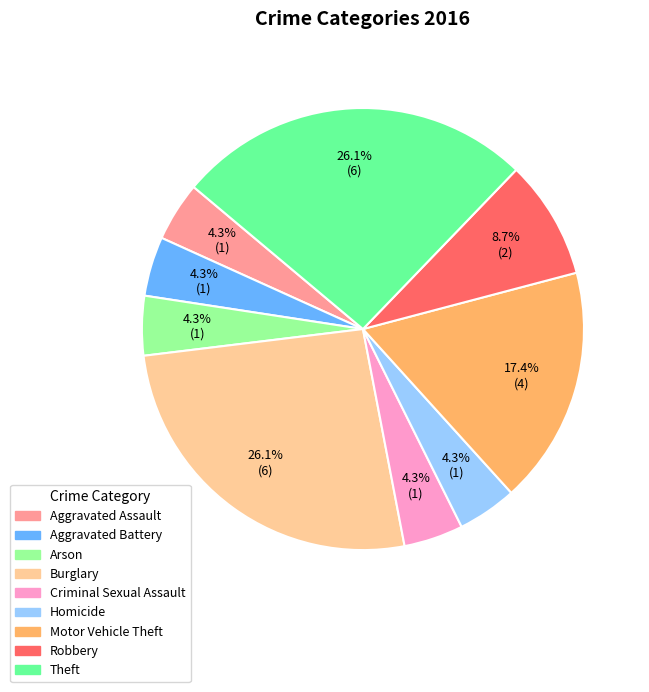

What portion of the pie excludes Robbery?

91.3%